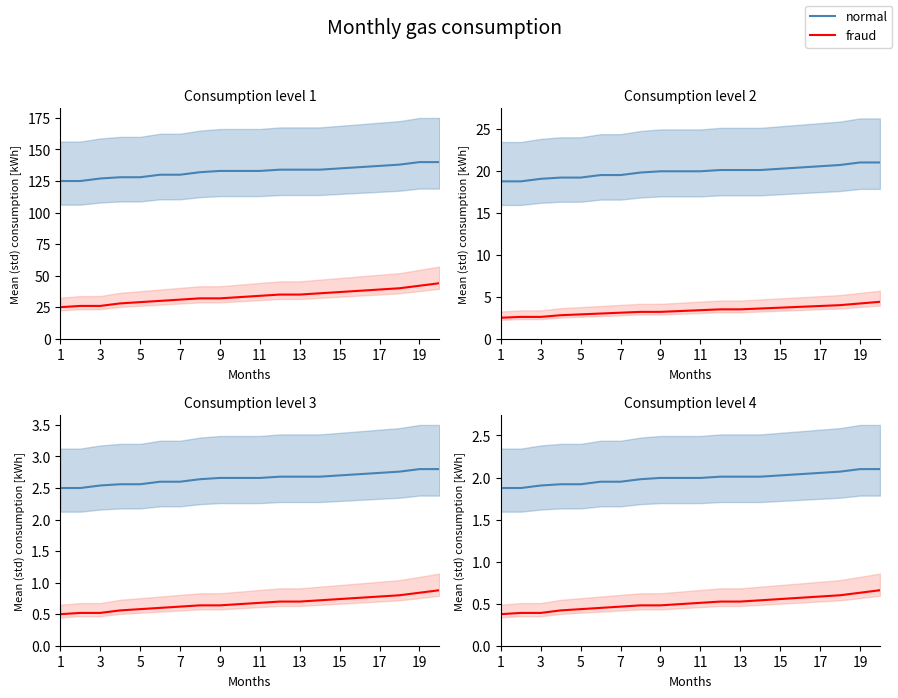

True or false: fraud has more than 2 interior local peaks.

False